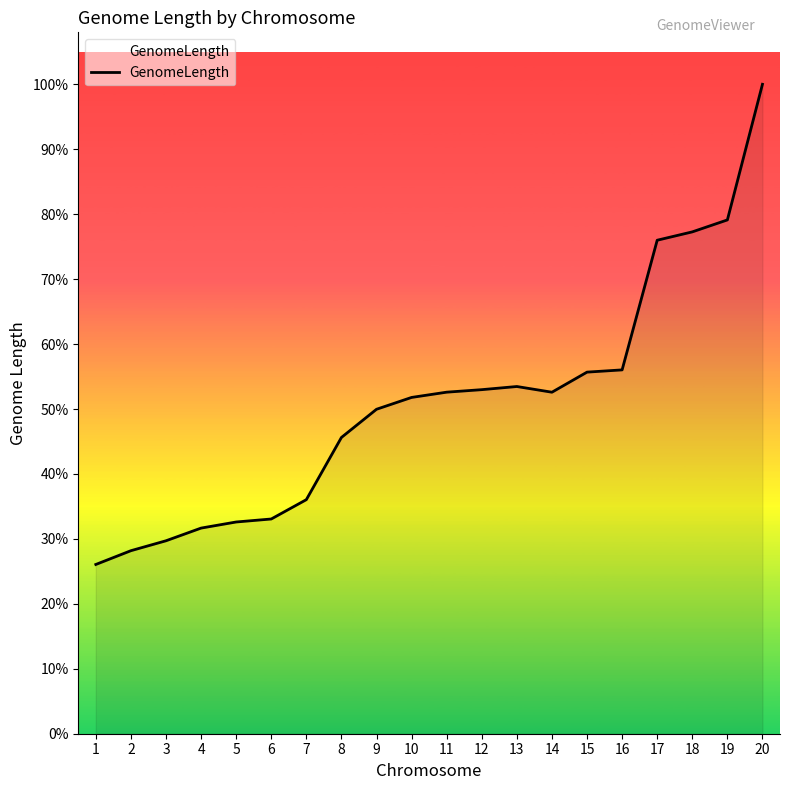

Is this an area chart (filled region under the line)?

Yes